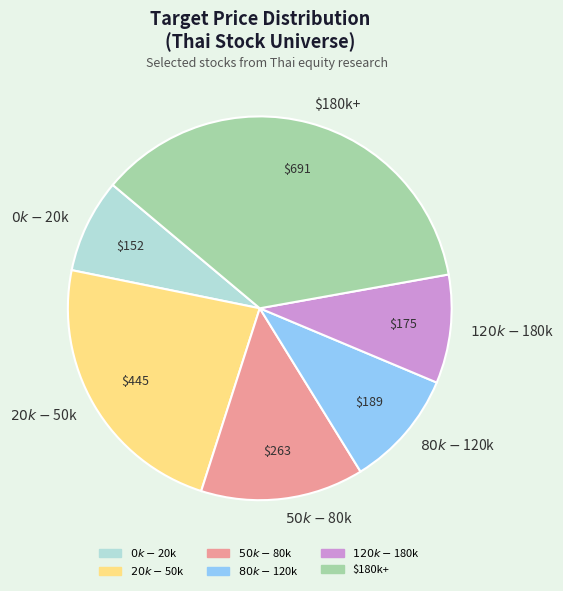

Is it true that $180k+ is 49% of the pie?

False